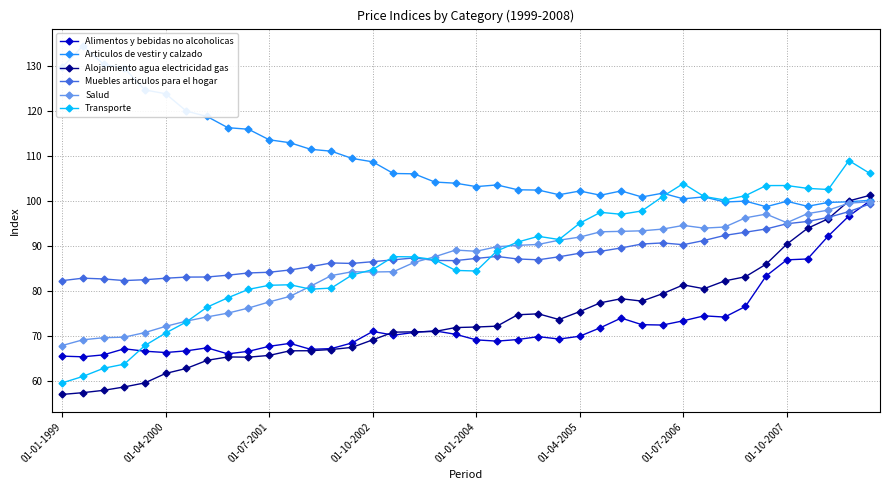

Rank the series at 36 from highest to lowest value.

Transporte, Articulos de vestir y calzado, Salud, Muebles articulos para el hogar, Alojamiento agua electricidad gas, Alimentos y bebidas no alcoholicas